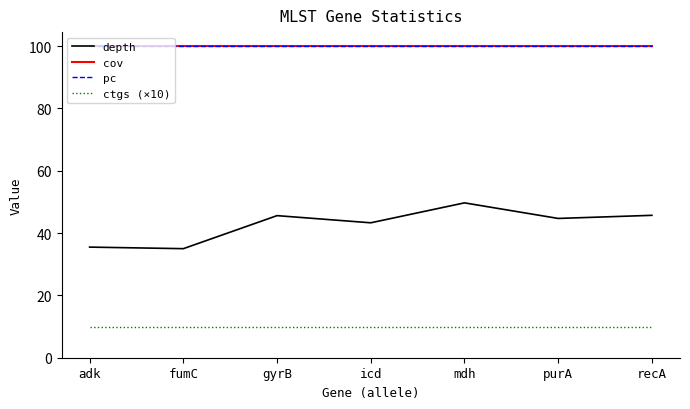

What is the total value across all series at recA?

255.7